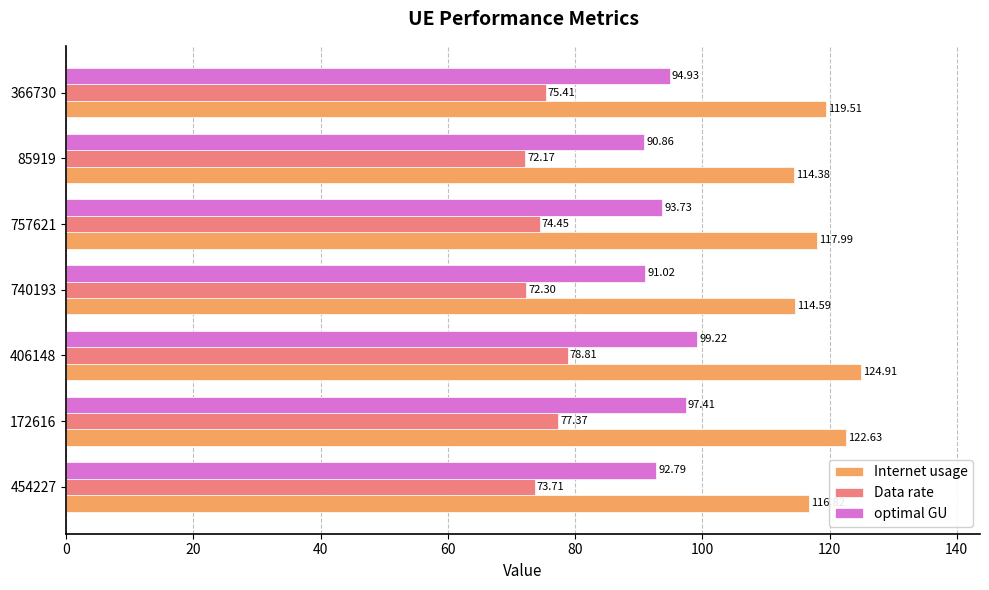

At how many categories does at least one series exceed 84?

7